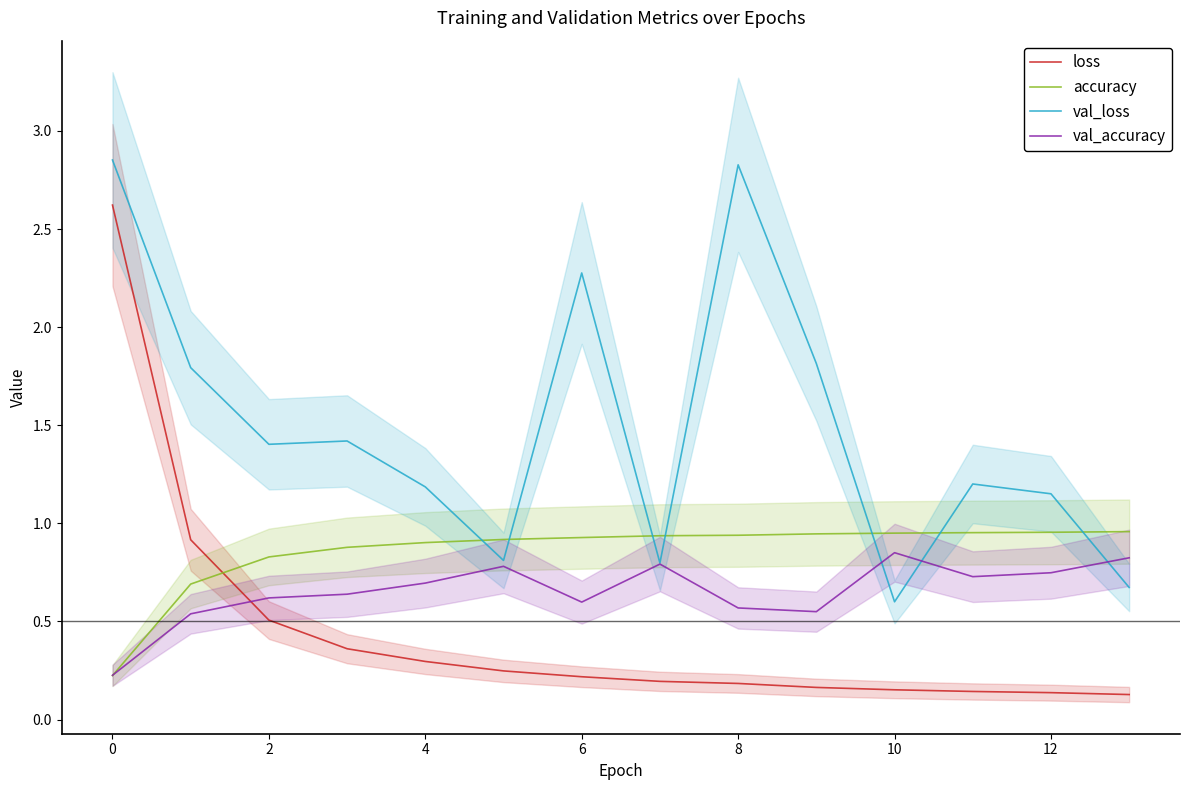

True or false: loss and val_accuracy cross at least once.

True